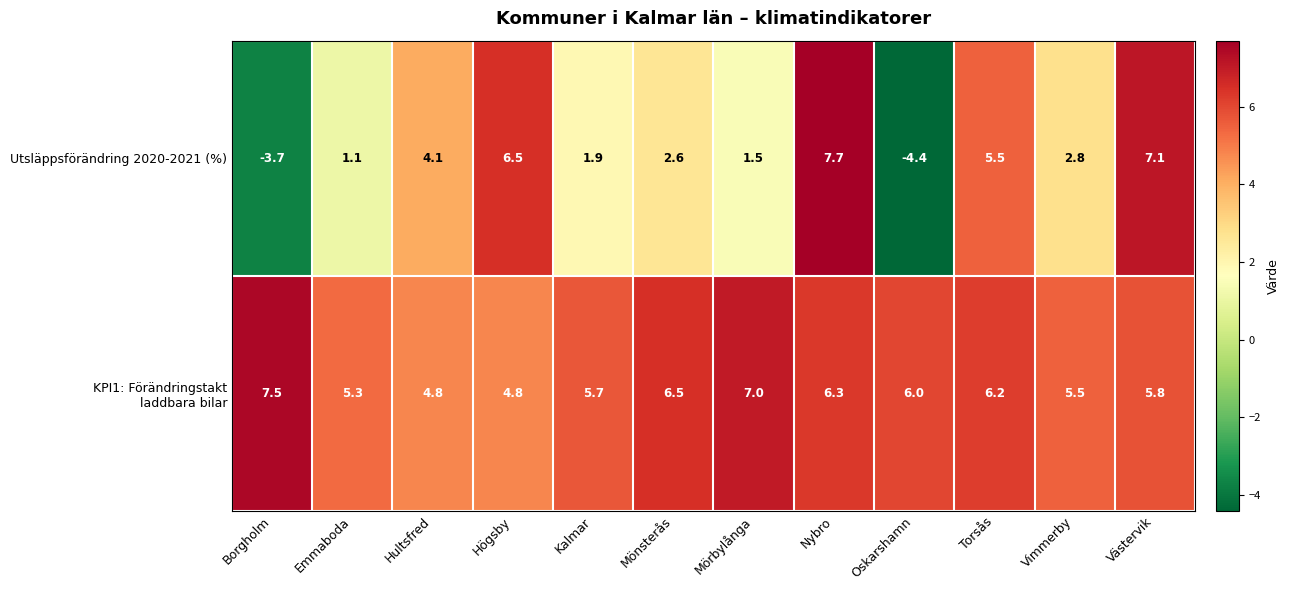

How many series are shown in this chart?

2